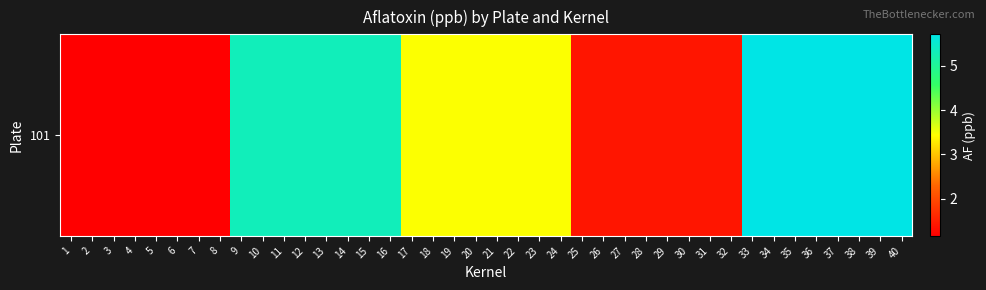

Which has a higher value, 1 or 29?

29